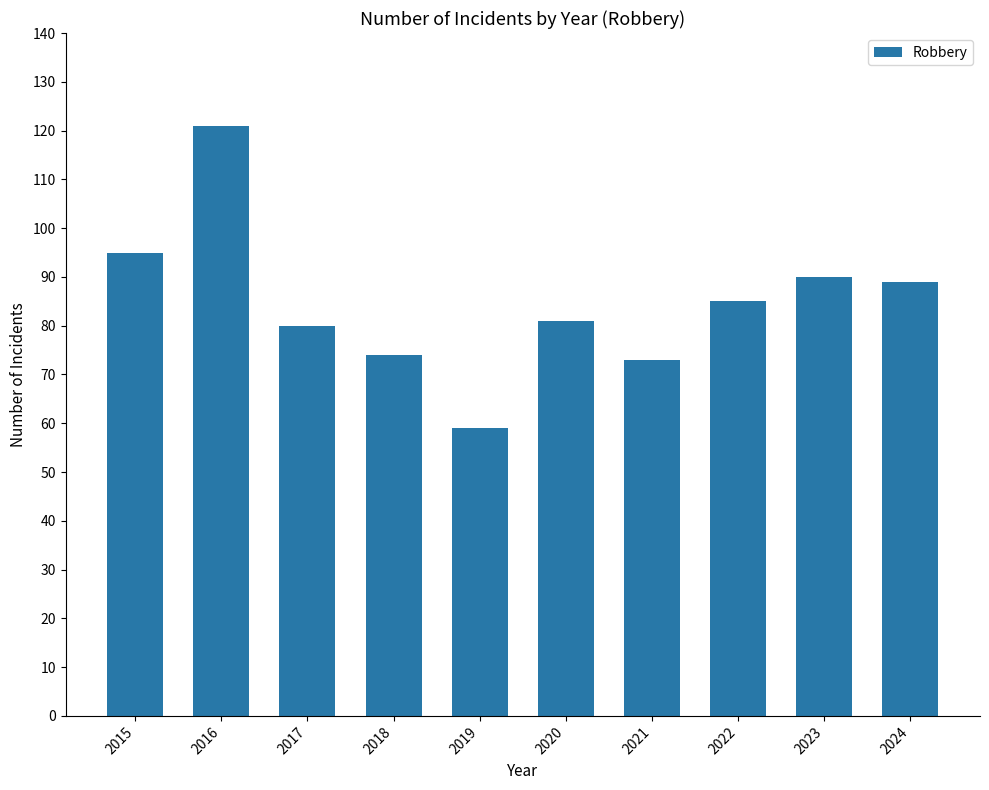

Reading left to right, what are all the values shown in this chart?

95	121	80	74	59	81	73	85	90	89